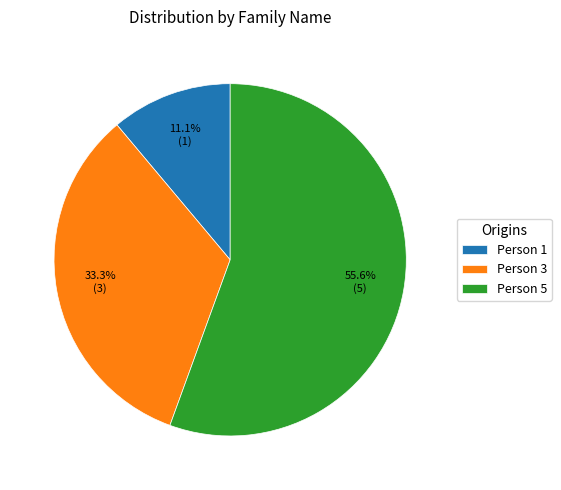

Count the number of slices in the pie.

3